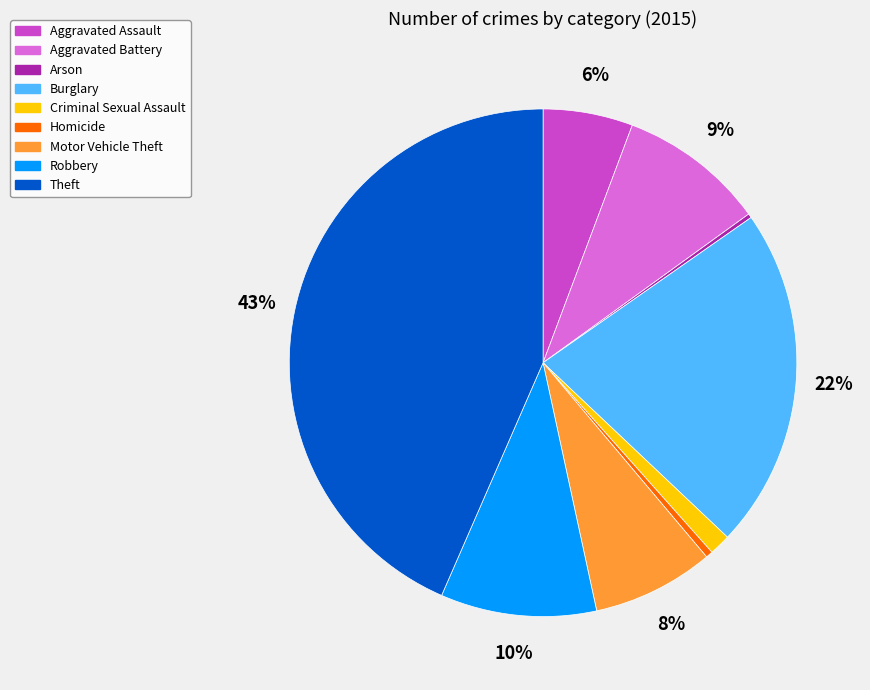

Does Aggravated Assault represent more than half of the total?

No